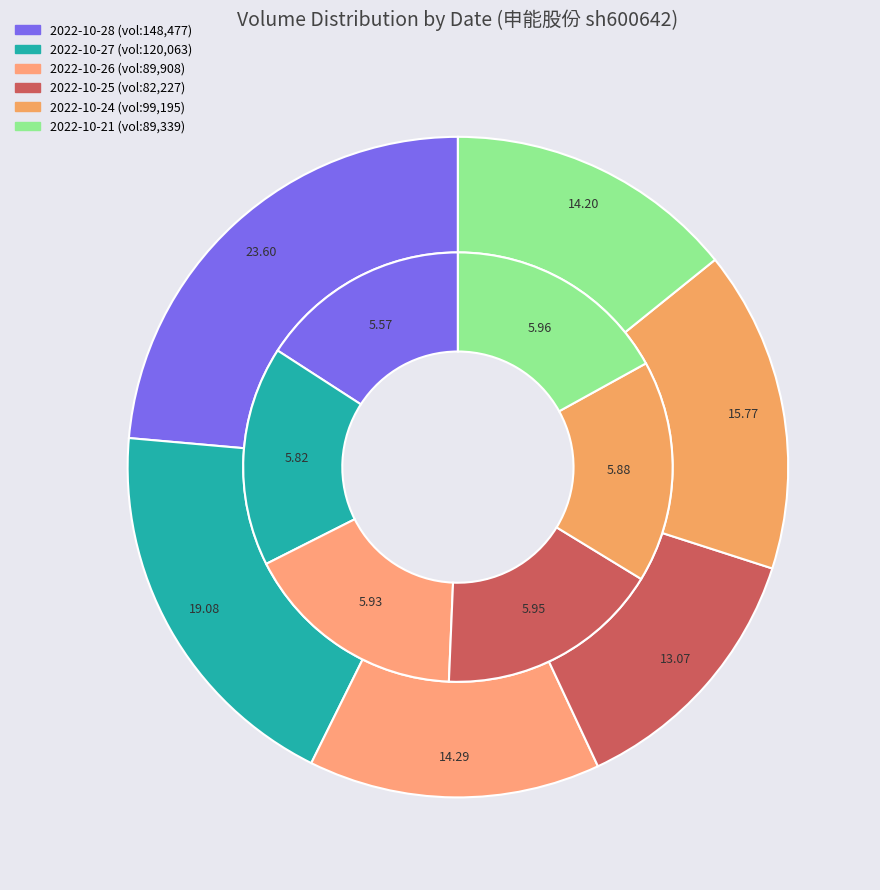

What is the total percentage of 2022-10-21 and 2022-10-25?

27.3%